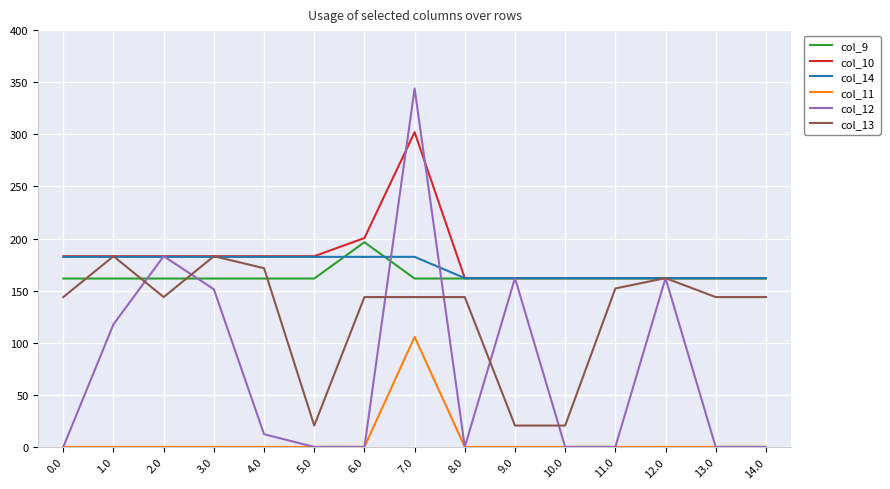

What is the approximate value of col_9 at 9.0?

161.6